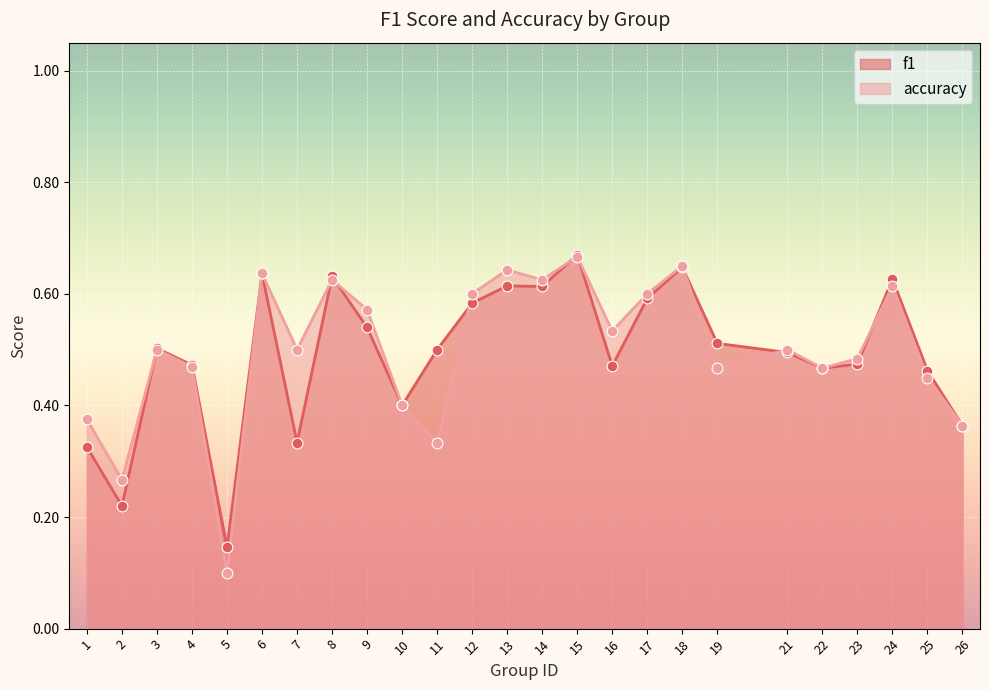

Is the value of accuracy at 23 greater than the value of f1 at 4?

Yes